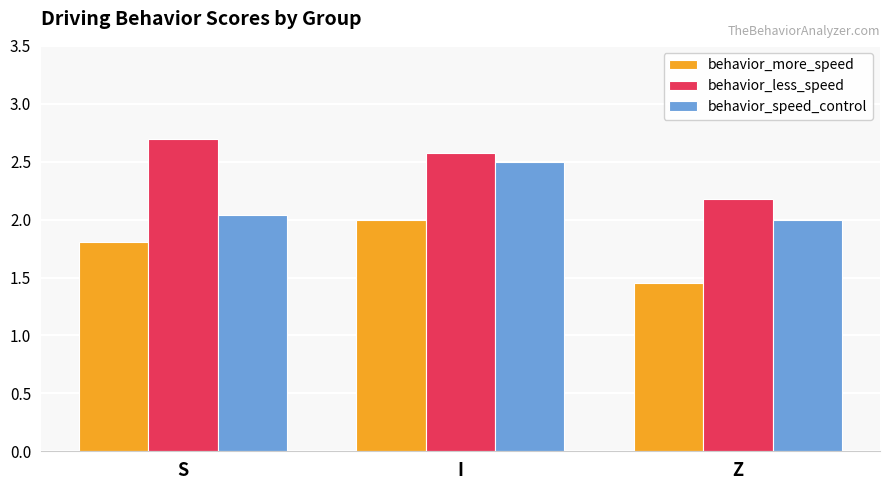

List the series in order of their overall mean, lowest first.

behavior_more_speed, behavior_speed_control, behavior_less_speed